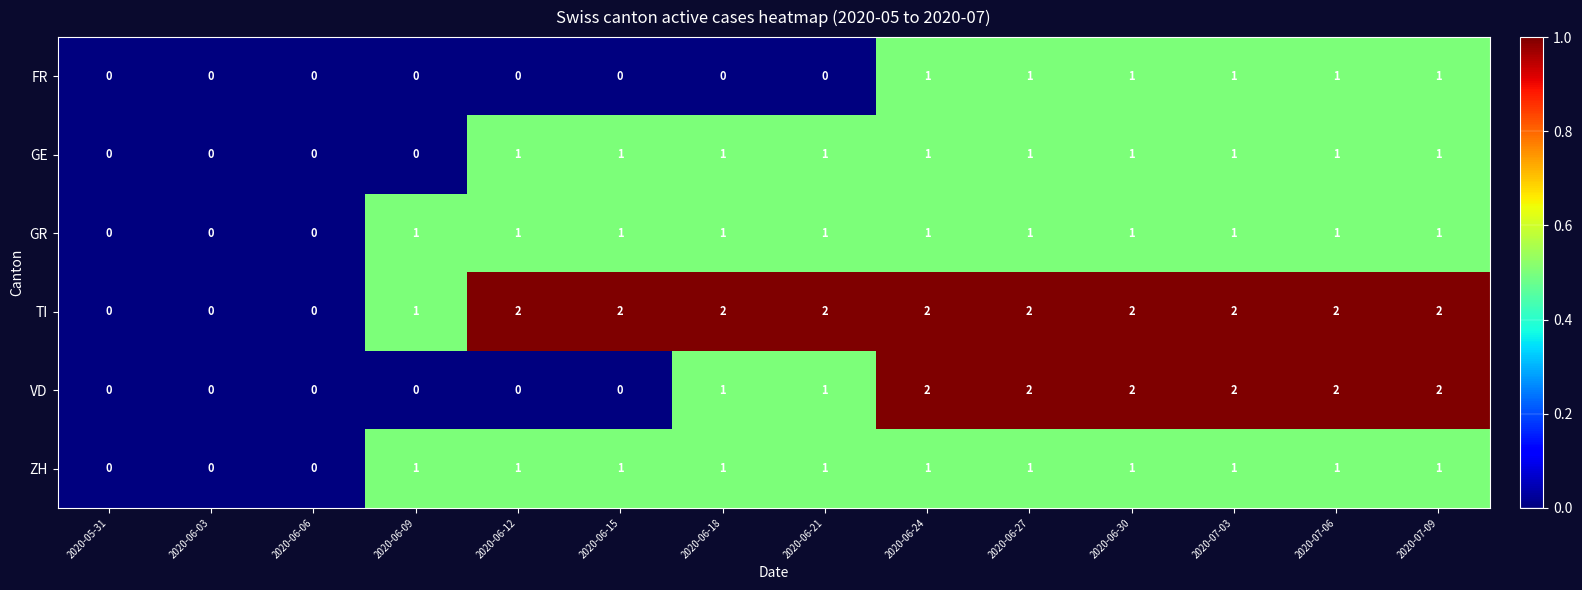

Which series has the largest total across all categories?

TI